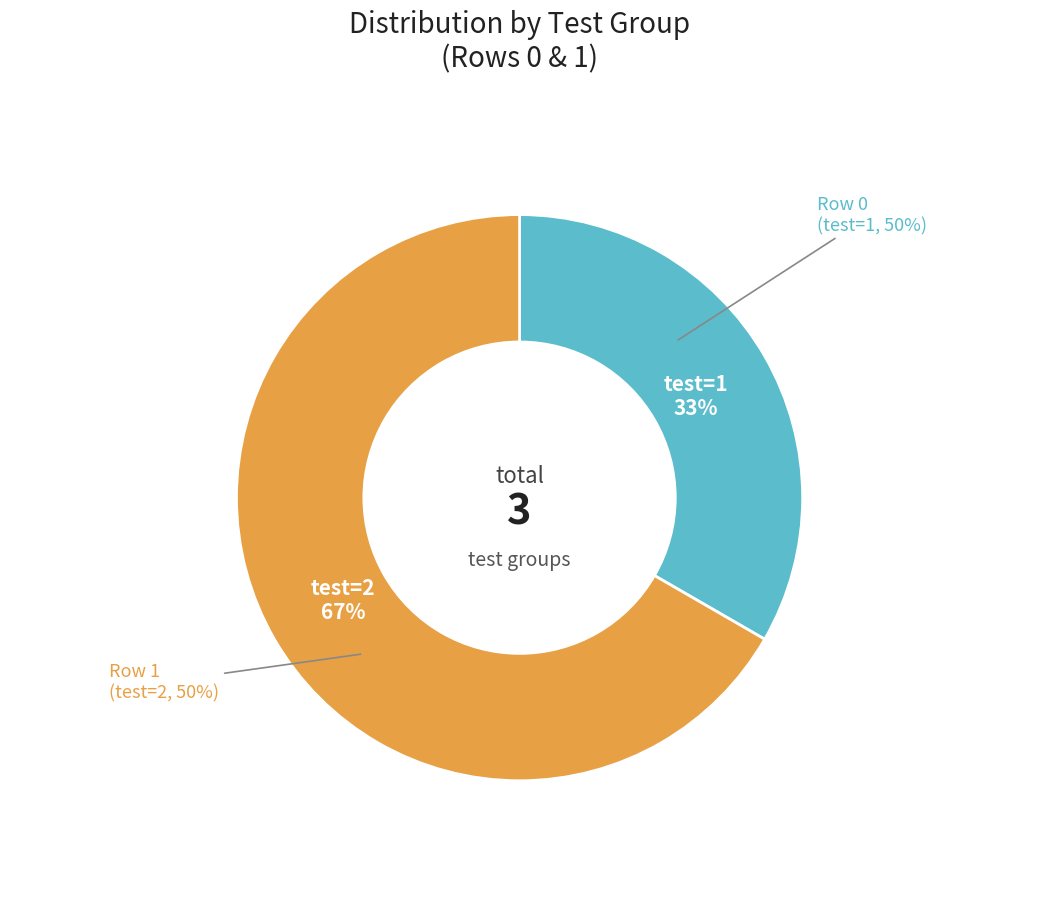

The Row 1 (test=2) slice represents 61% of the pie. True or false?

False